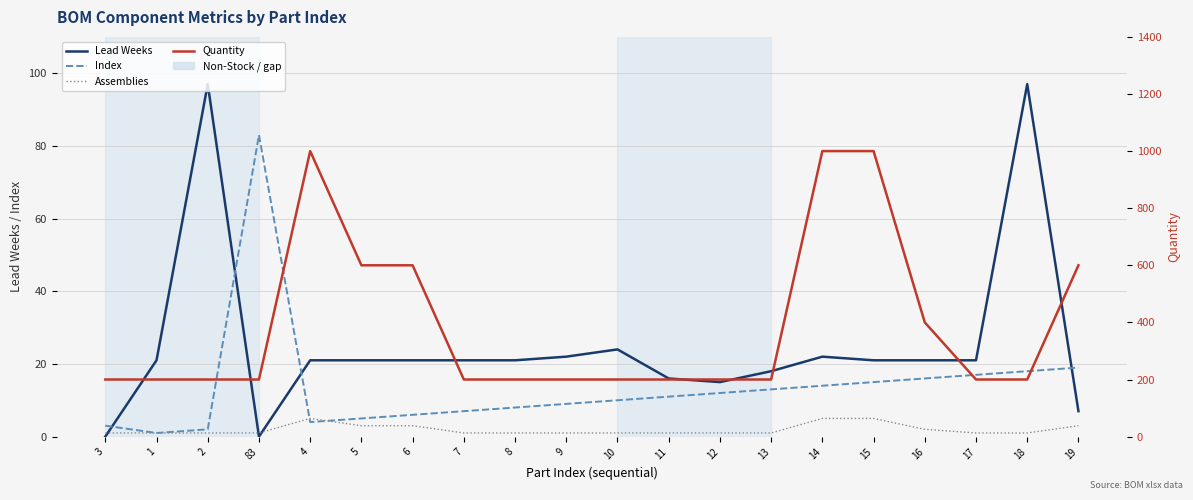

In Assemblies, how many points are higher than both neighbors (excluding endpoints)?

1